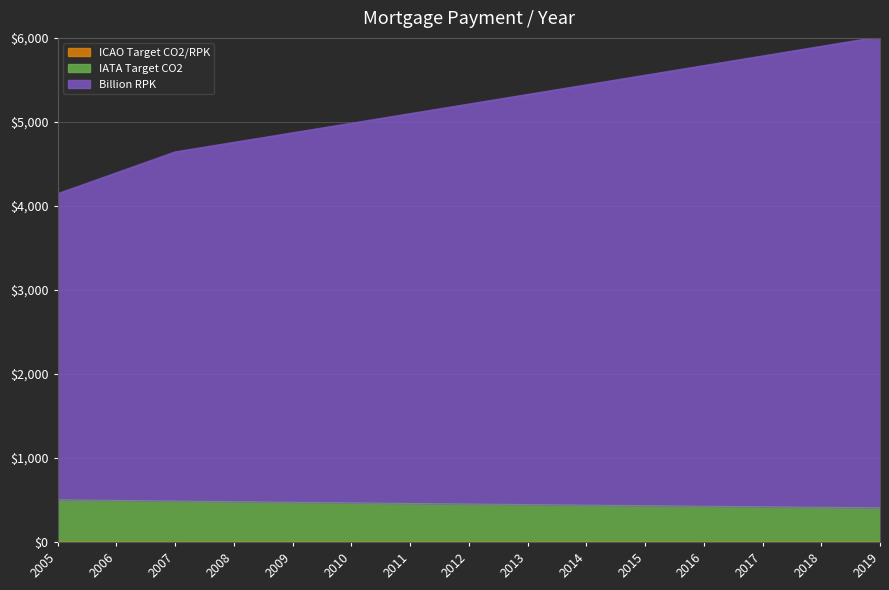

True or false: ICAO Target CO2/RPK has a value of 0.0 at 2013.

False